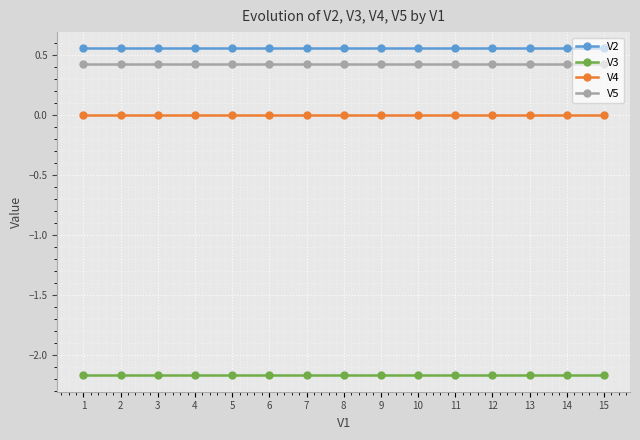

Which series has the largest total across all categories?

V2